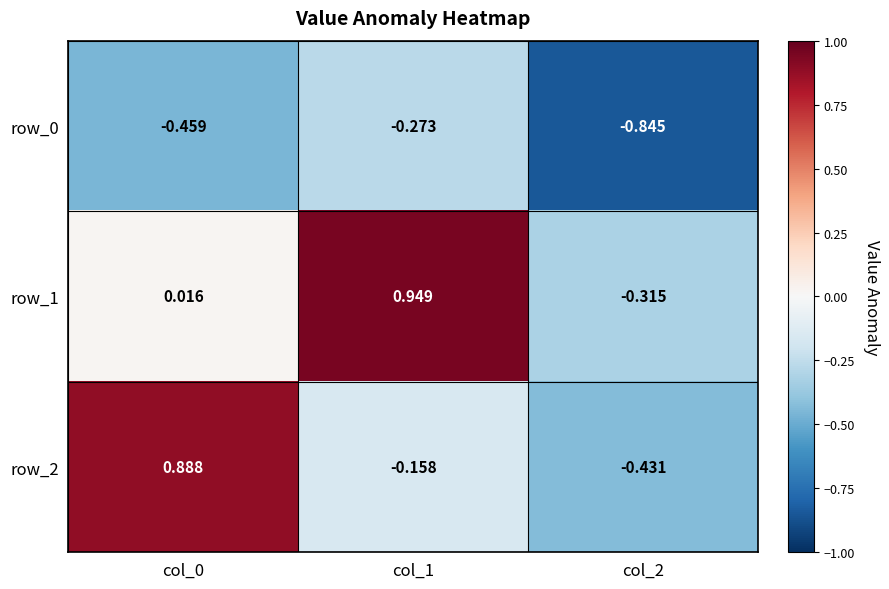

Is the value of row_1 at col_1 greater than the value of row_2 at col_2?

Yes